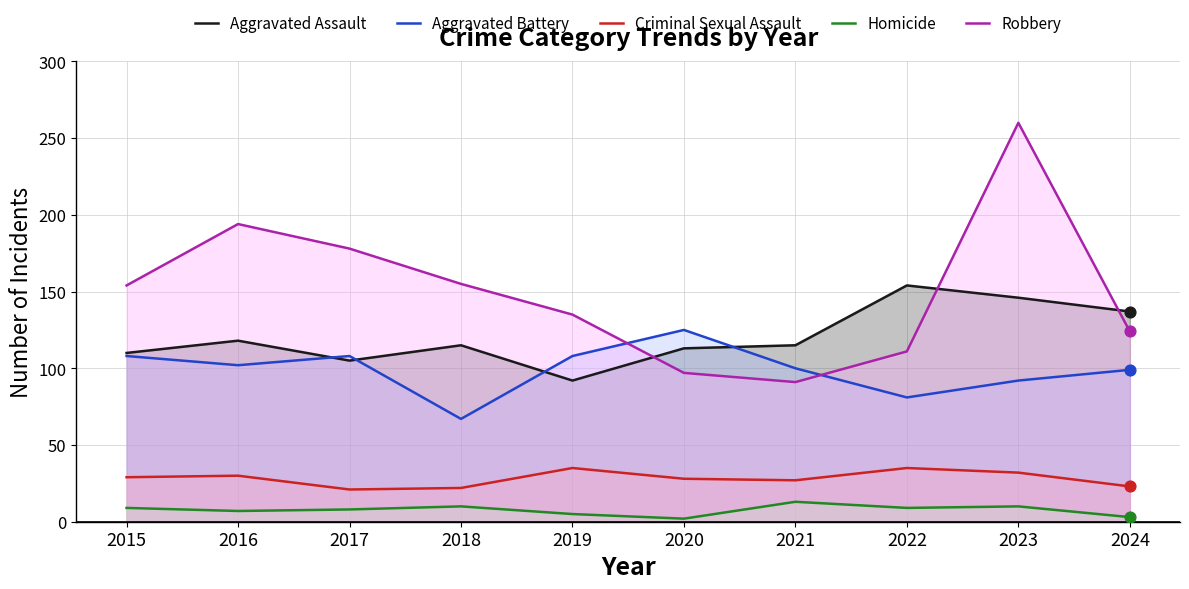

At how many categories does at least one series exceed 139?

6